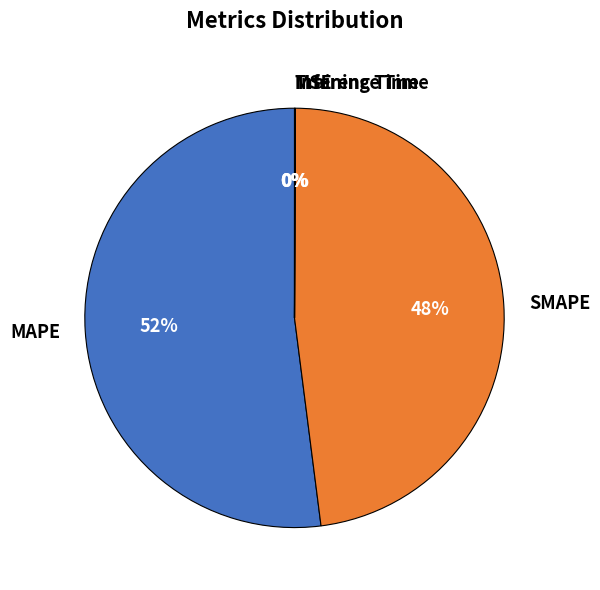

Approximately how many times larger is the value at MAPE compared to SMAPE?

1.1